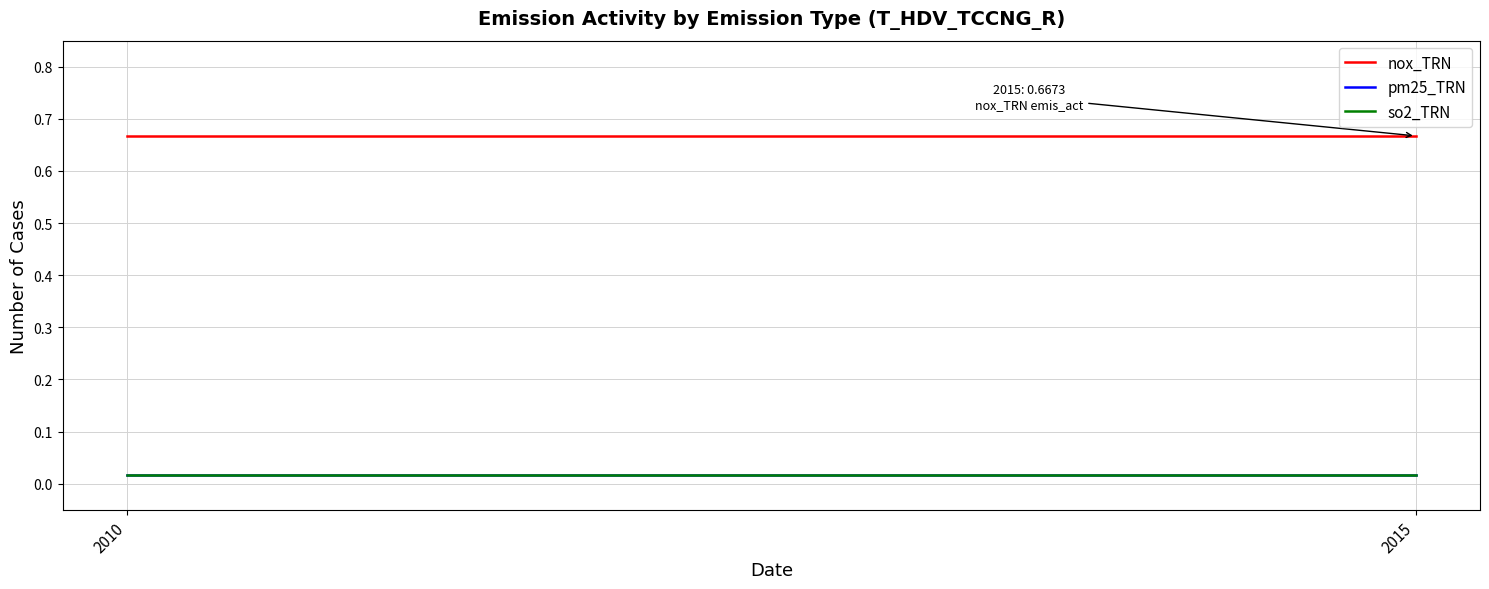

Between 2010 and 2015, which series saw the biggest shift?

nox_TRN